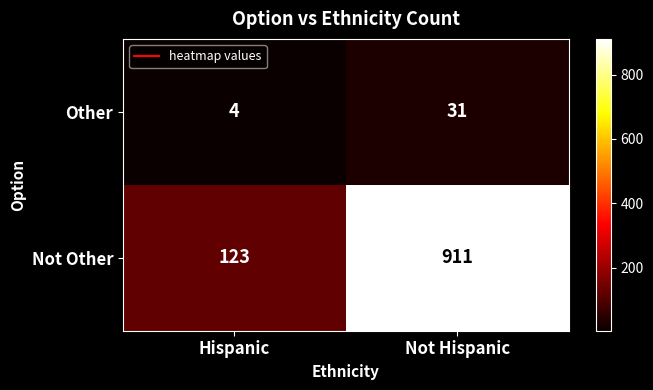

Between Hispanic and Not Hispanic, which series saw the biggest shift?

Not Other